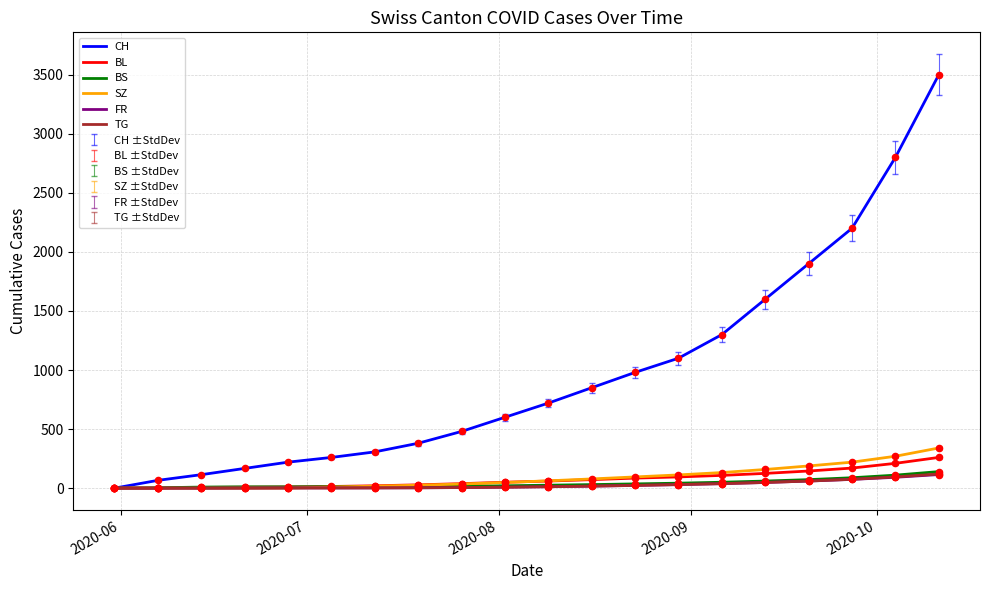

At how many categories does at least one series exceed 1048?

7